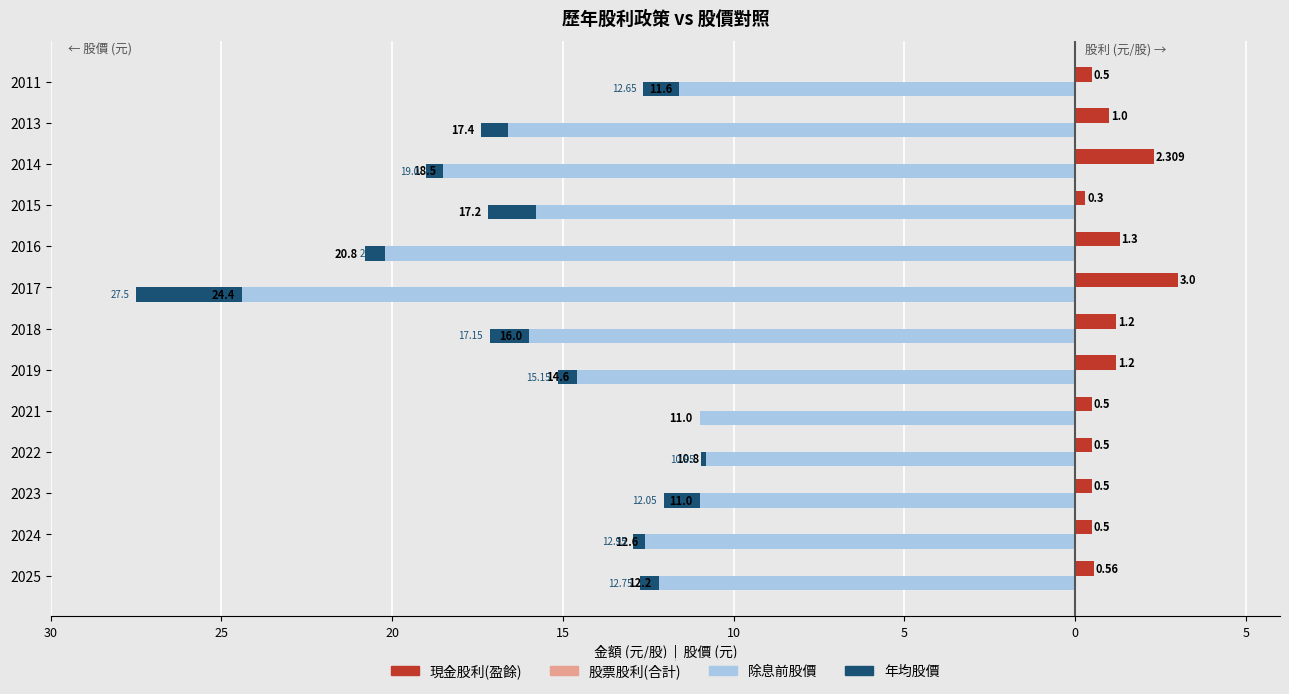

How many groups of bars are there?

13